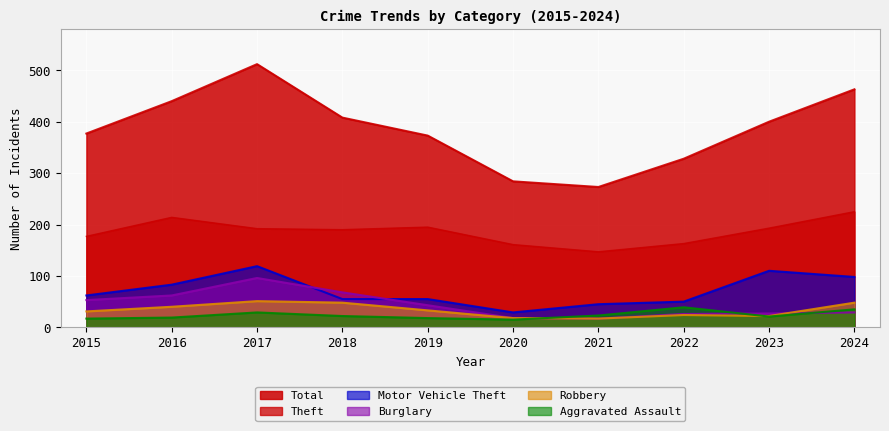

What is the average value of the Robbery series?

33